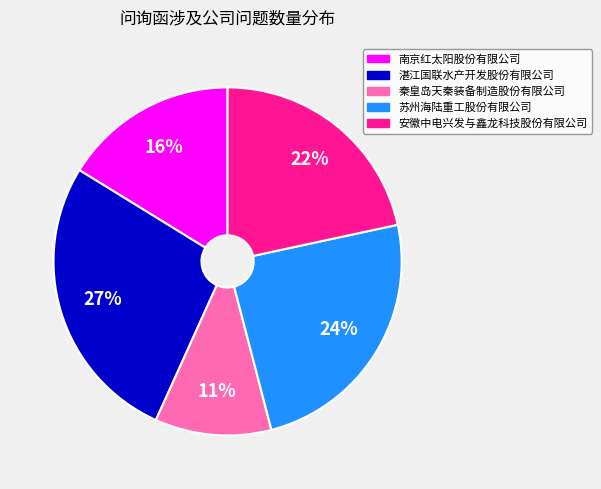

Count the number of slices in the pie.

5